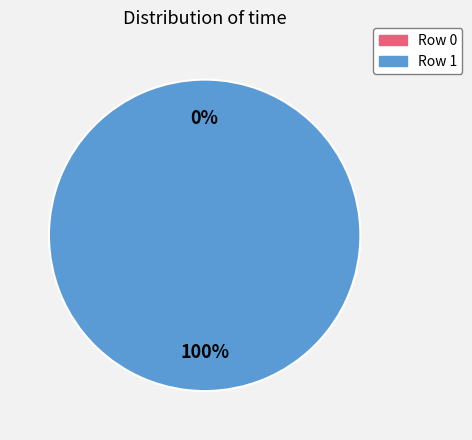

To the nearest percent, what is the difference between the largest and smallest slice percentages?

100%